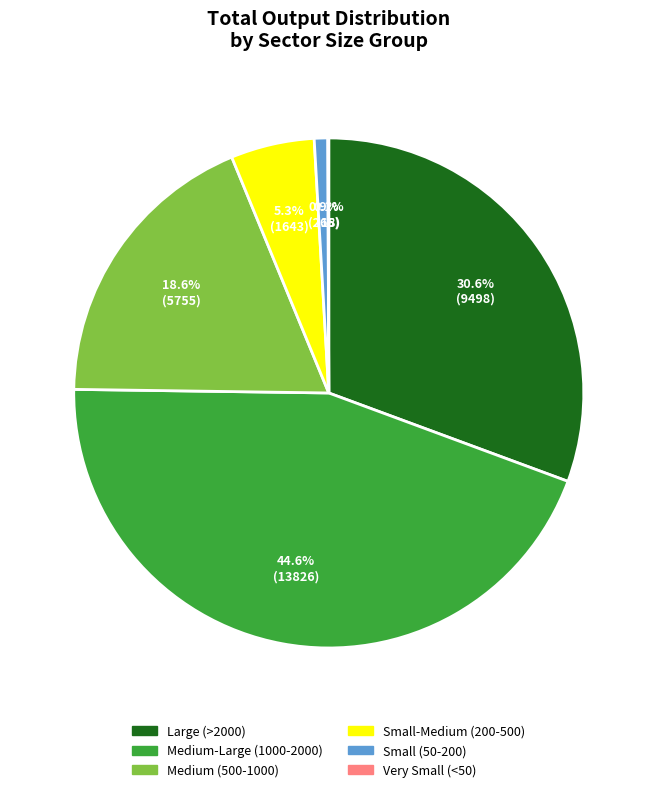

Is there any slice that represents more than half of the pie?

No